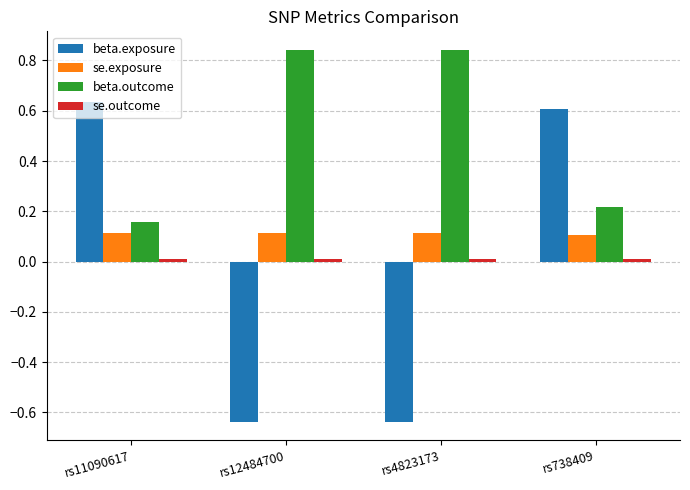

Between rs12484700 and rs738409, which series saw the biggest shift?

beta.exposure